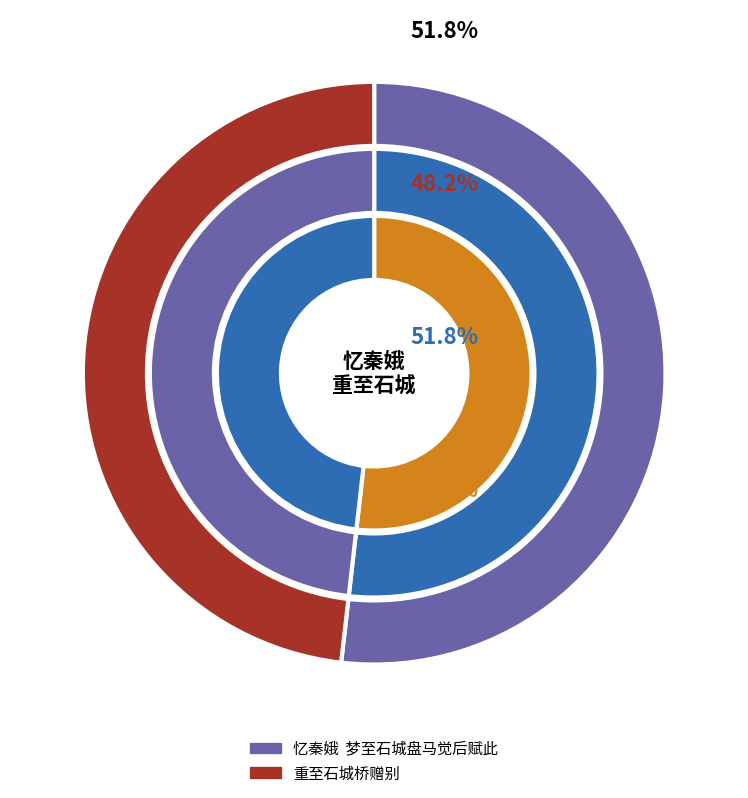

What portion of the pie excludes 忆秦娥  梦至石城盘马觉后赋此?

48.2%